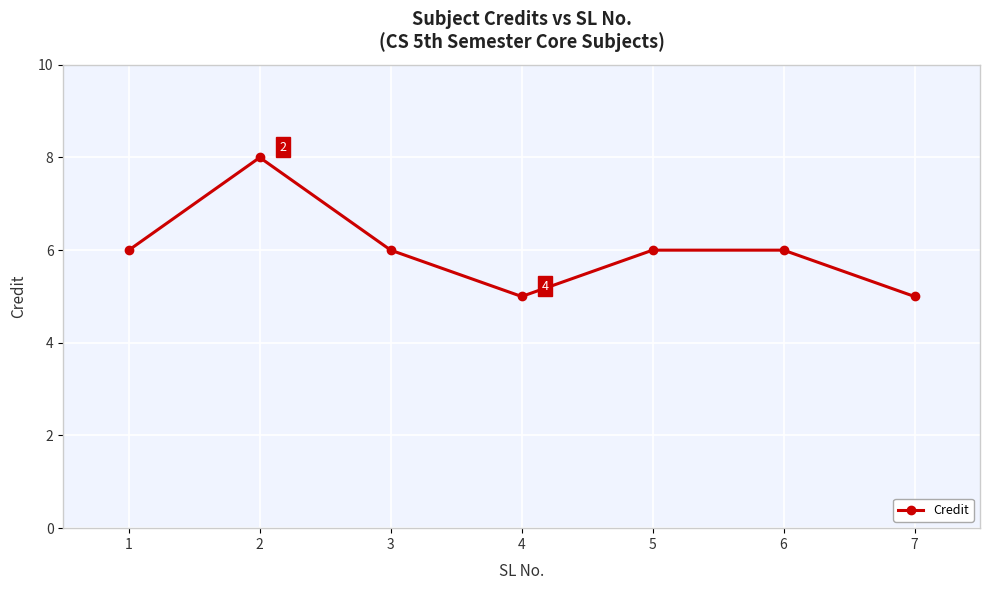

What is the difference between the second highest and minimum values?

1